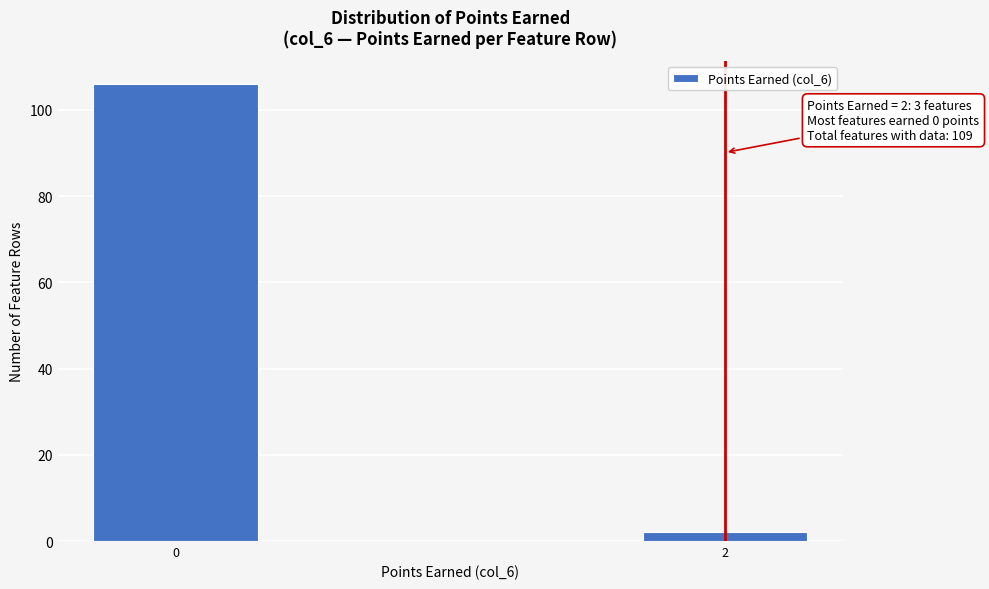

Reading left to right, what are all the values shown in this chart?

0=106	2=2